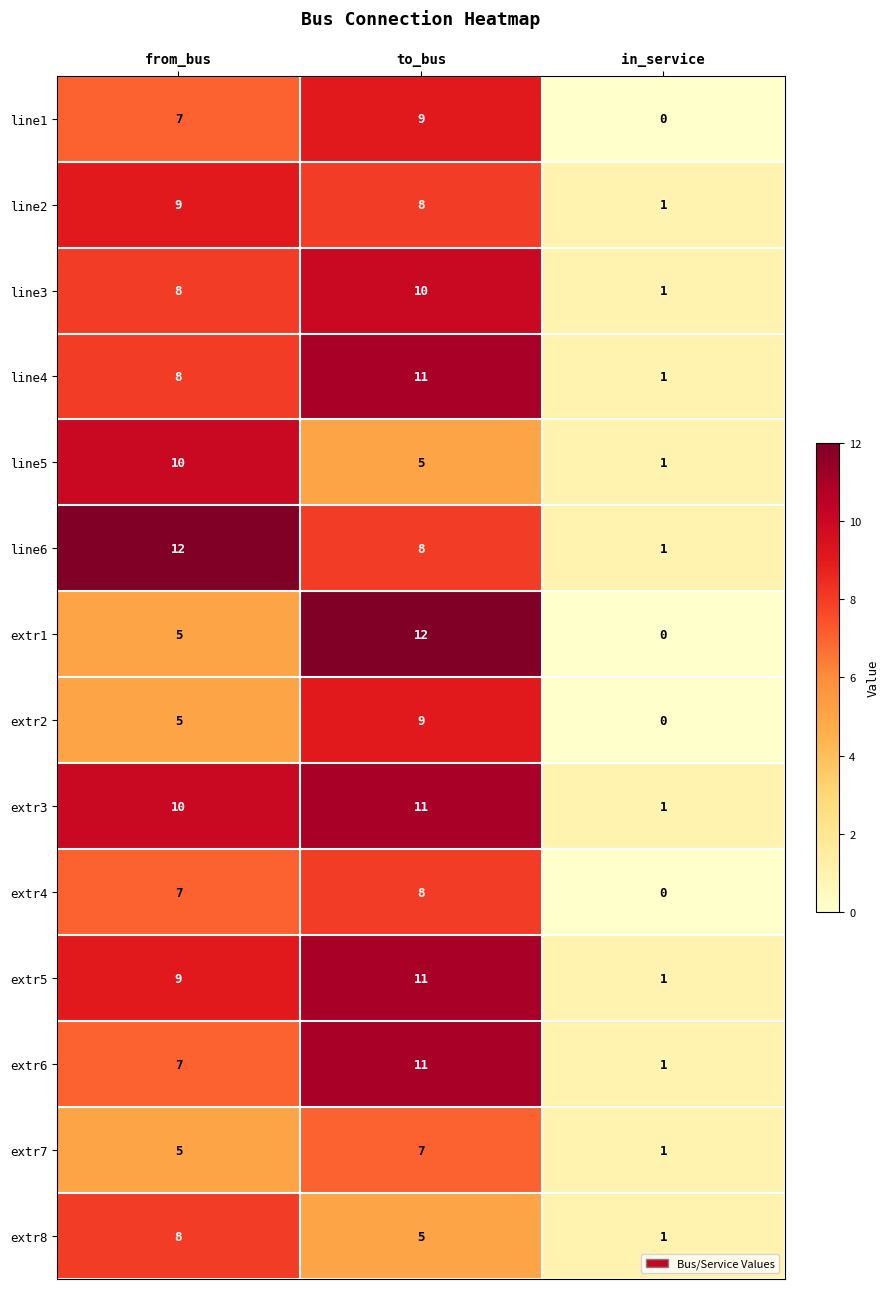

Which has a higher value, from_bus or to_bus?

to_bus